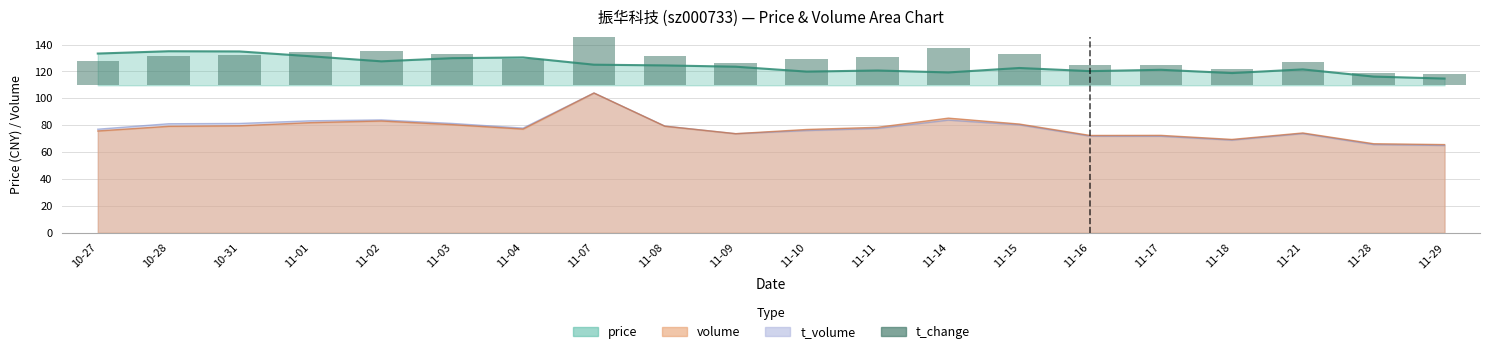

What is the change in value from 11-04 to 11-17?

-4.6